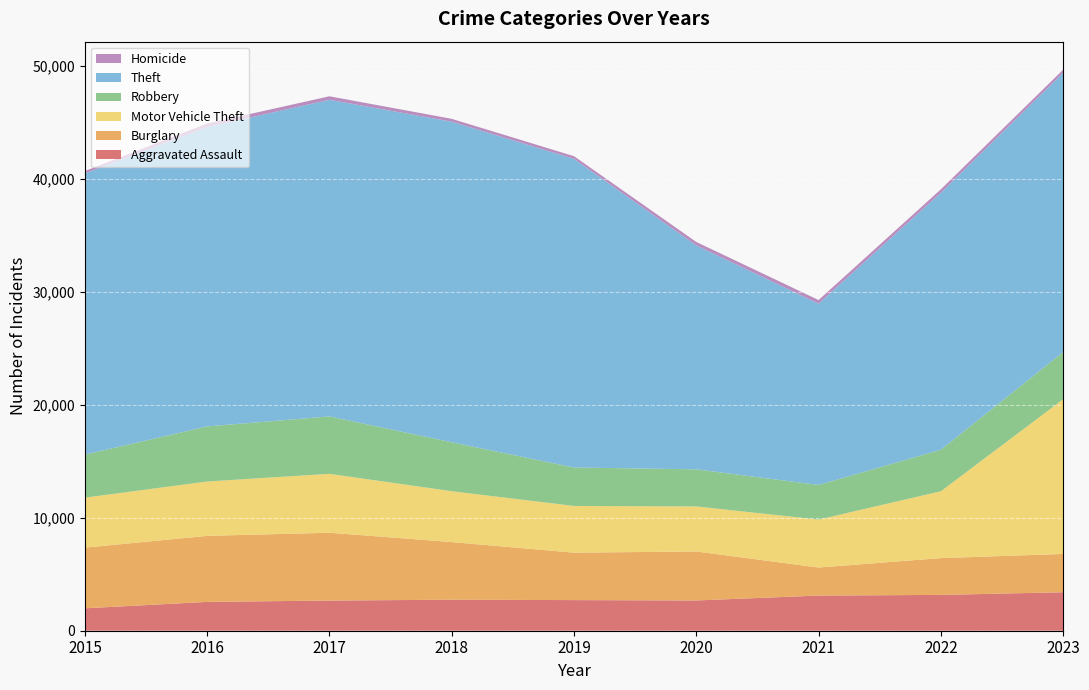

Reading left to right, extract all data points from this chart.

Aggravated Assault: 1985	2552	2671	2746	2712	2680	3113	3171	3408
Burglary: 5374	5850	6008	5105	4201	4339	2484	3261	3392
Motor Vehicle Theft: 4428	4814	5218	4505	4137	3989	4247	5917	13698
Robbery: 3810	4880	5082	4334	3406	3288	3066	3679	4175
Theft: 24910	26510	28043	28394	27337	19829	16057	22756	24735
Homicide: 205	314	313	253	235	308	321	308	279